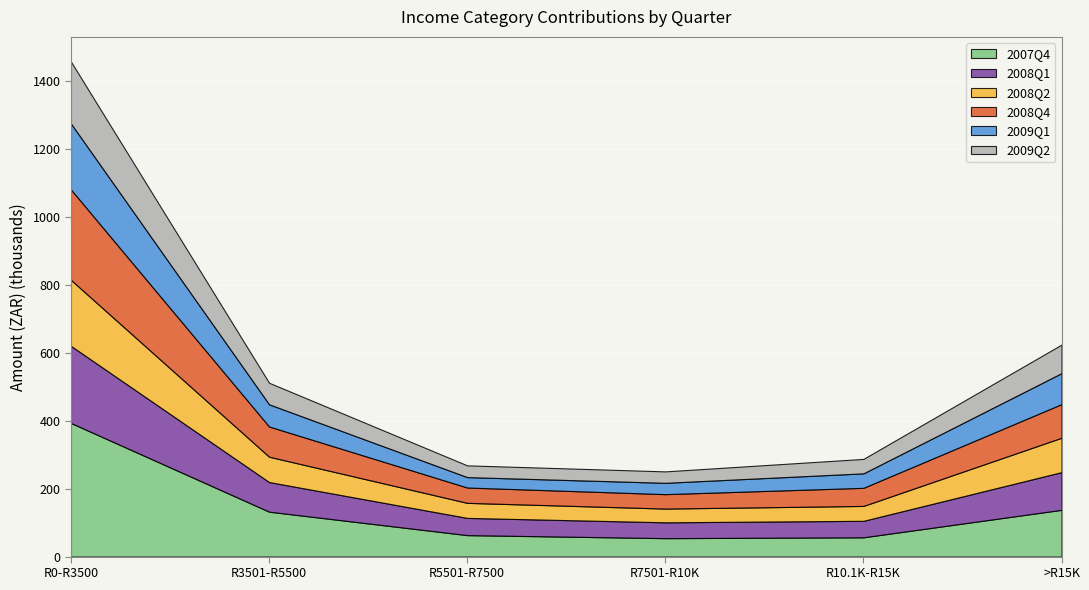

True or false: 2007Q4 and 2008Q1 intersect in this chart.

False